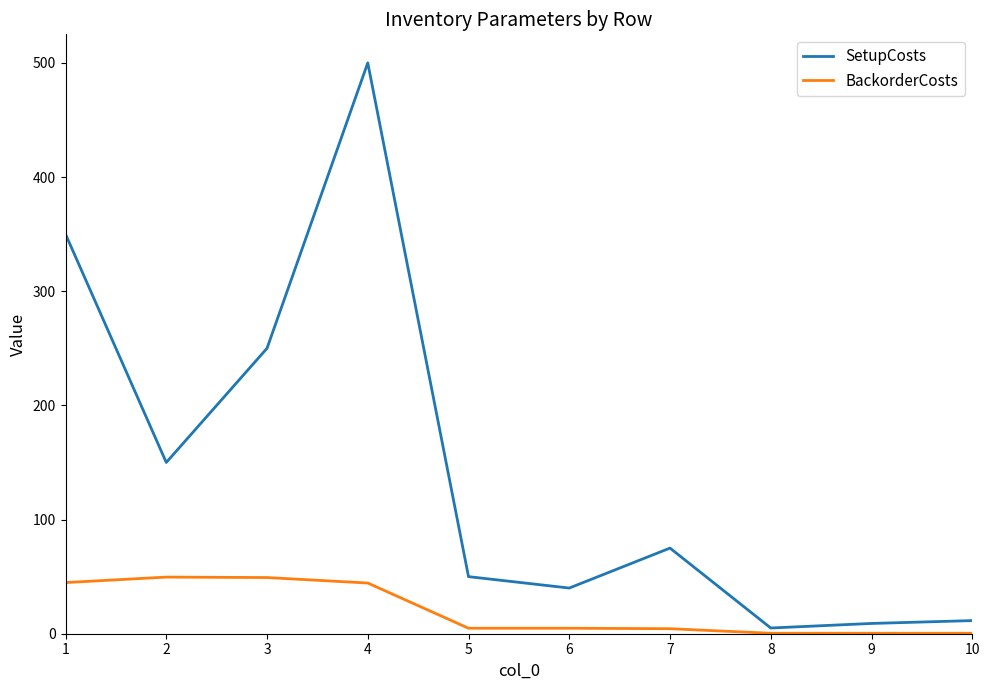

What is the difference between the maximum and second lowest values in the SetupCosts series?

491.0